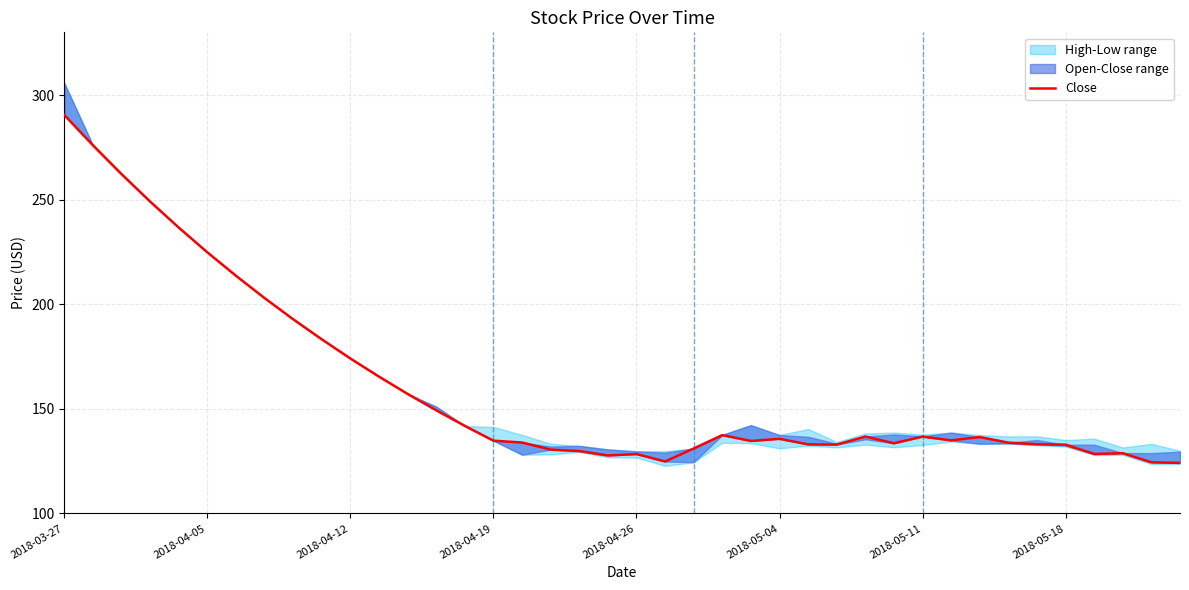

Does the chart display data point markers on the line(s)?

No